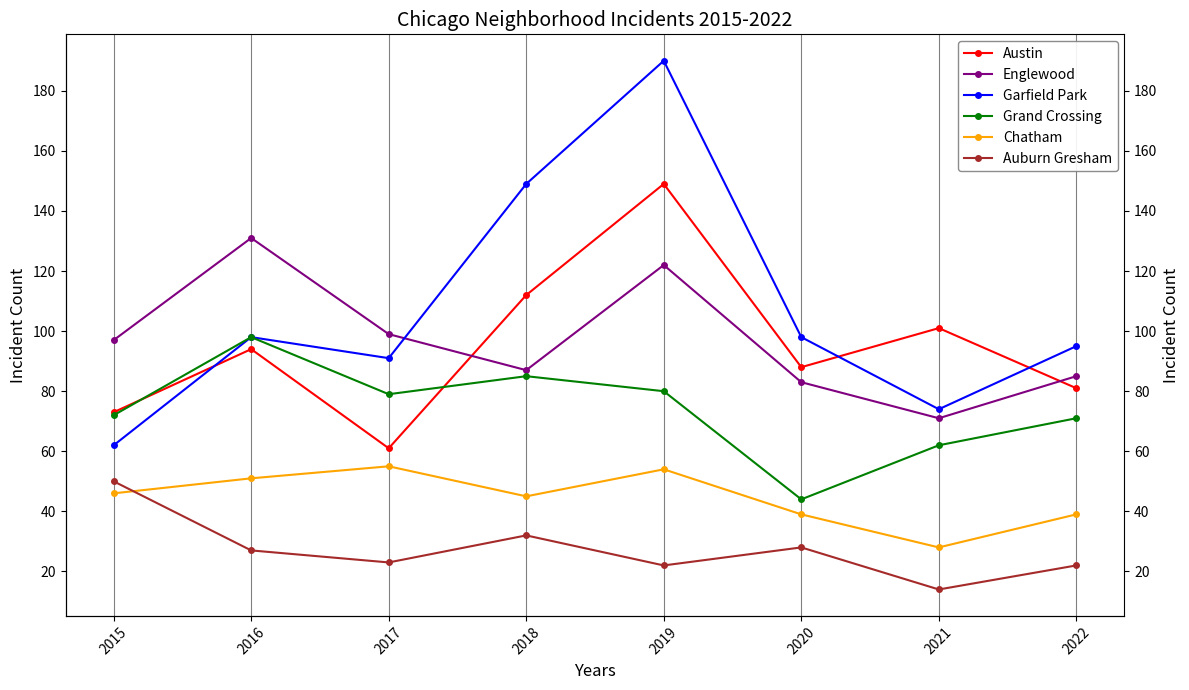

What is the difference between the Chatham values at 2018 and 2020?

6